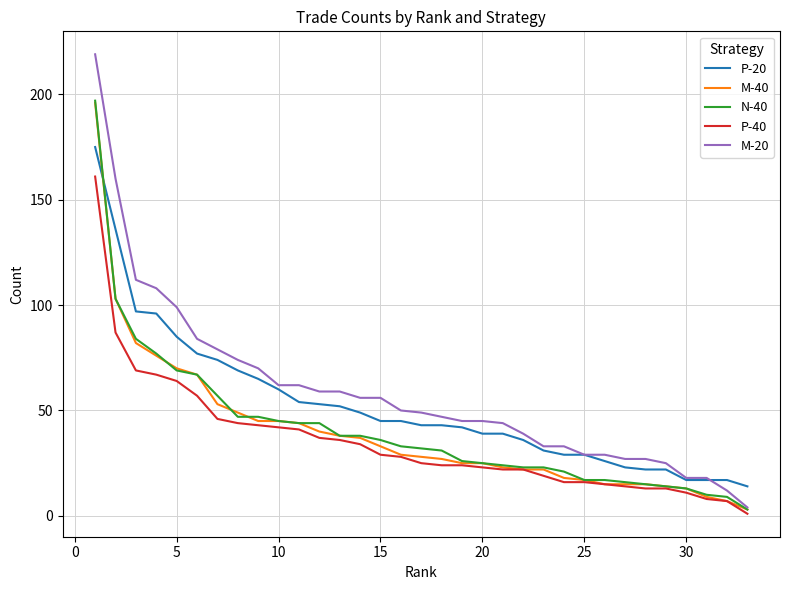

Which series has the widest spread of values?

M-20